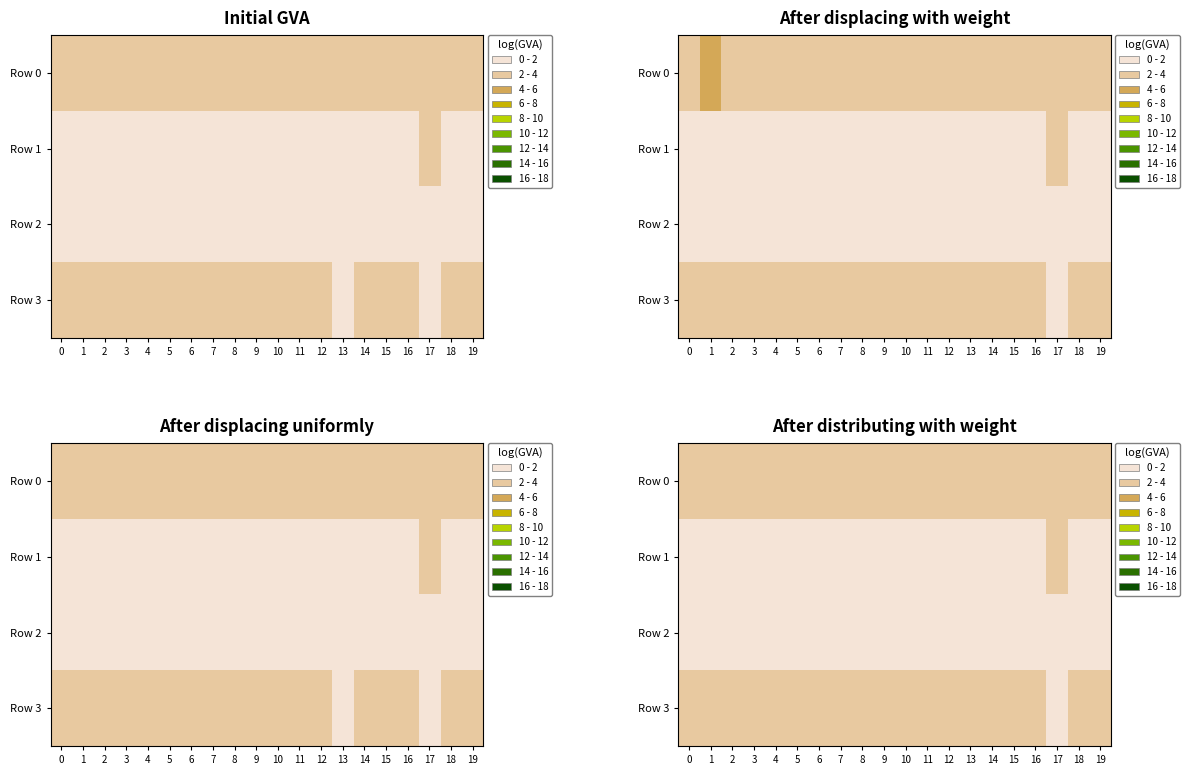

At 4, list the series in order from largest to smallest.

Row 0, Row 3, Row 1, Row 2